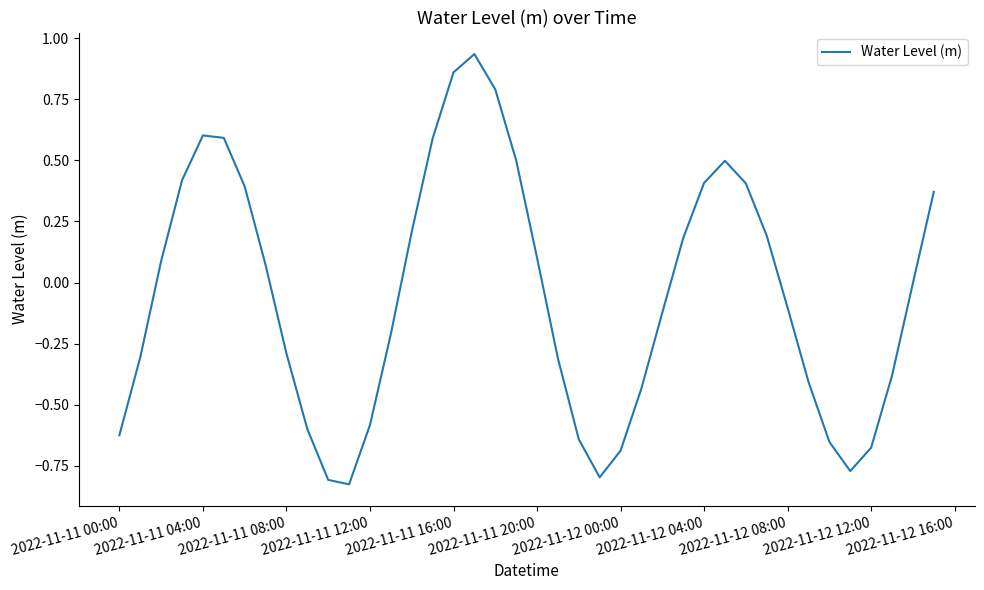

What is the difference between the maximum and minimum values?

1.8